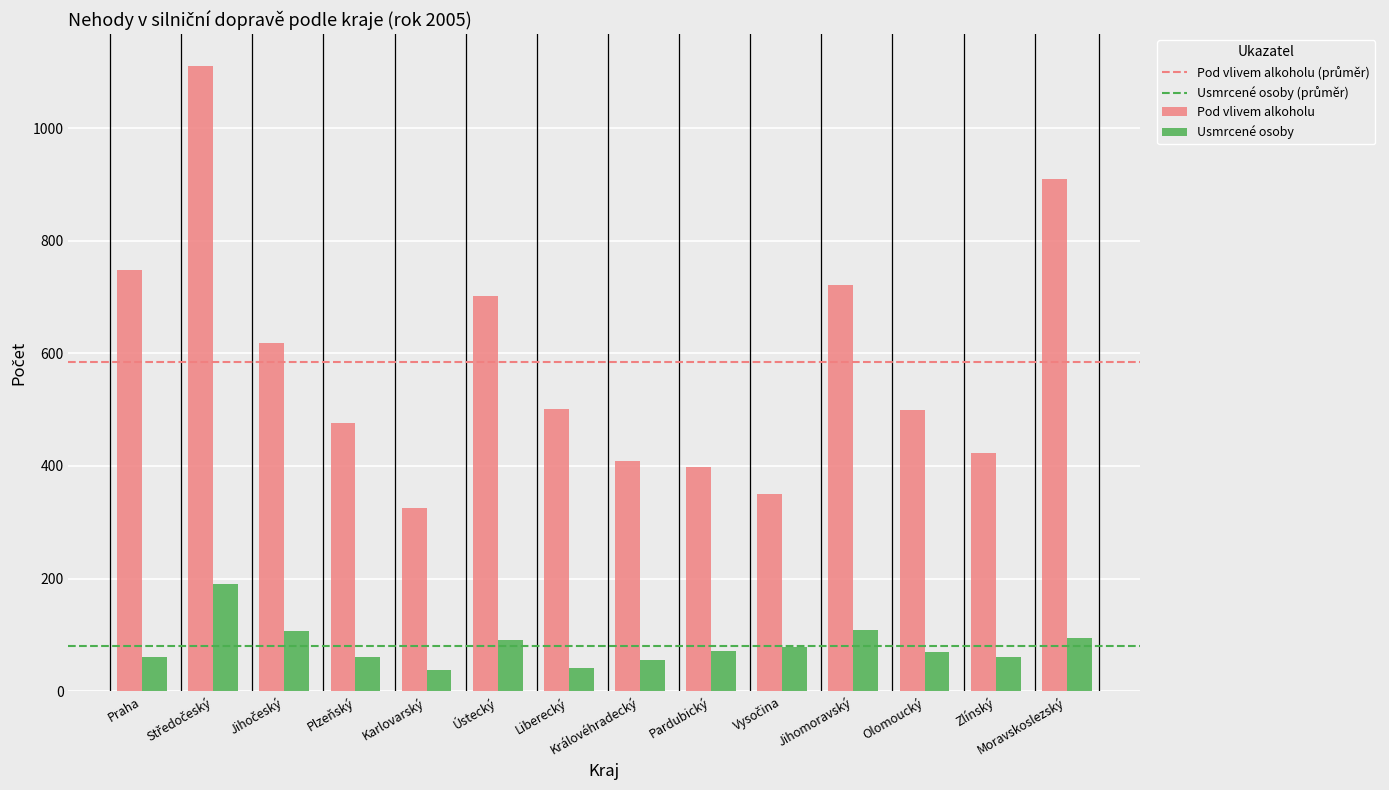

What is the label of the 11th bar from the right?

Plzeňský